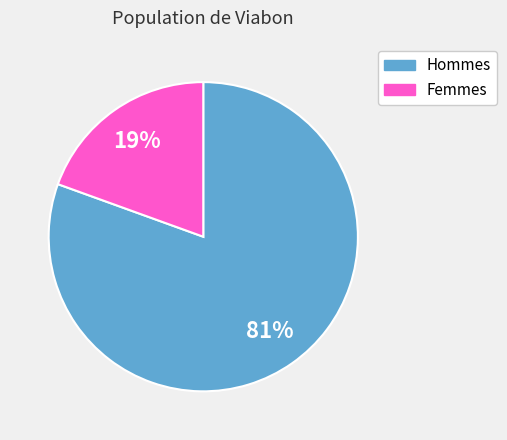

To the nearest percent, what is the average slice percentage?

50%